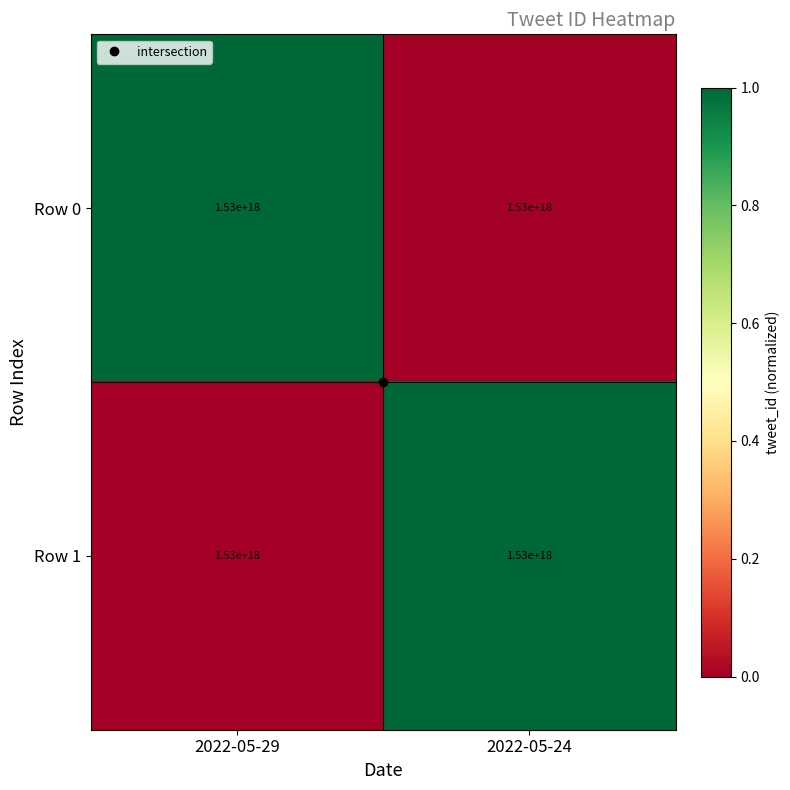

Which series has the largest range (max minus min)?

Row 0